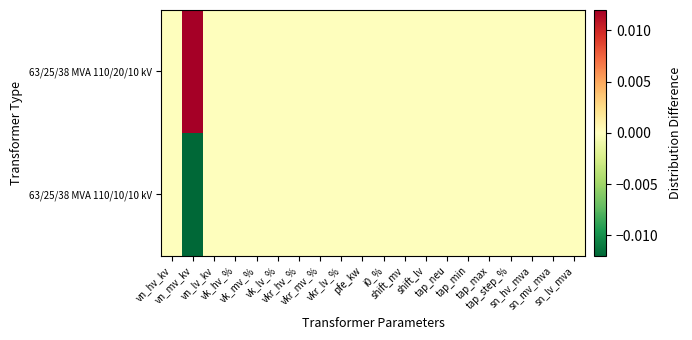

List the series in order of their overall mean, highest first.

63/25/38 MVA 110/20/10 kV, 63/25/38 MVA 110/10/10 kV